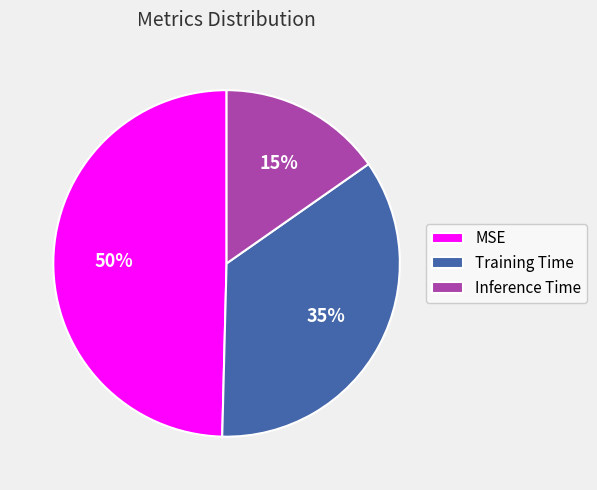

Does any single category account for the majority?

No